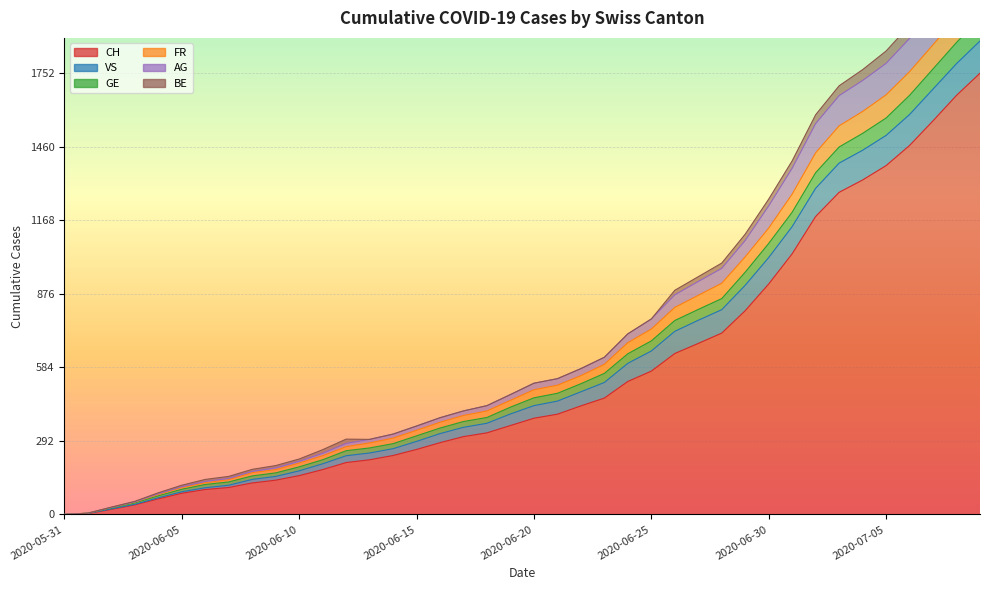

True or false: FR and CH cross at least once.

False